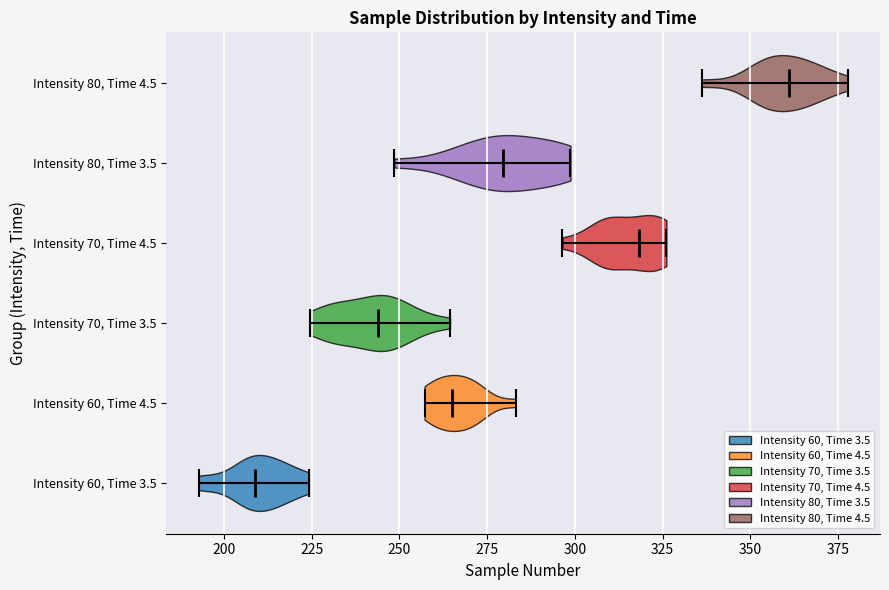

Reading bottom to top, read every violin against the x-axis: where its median line is, and the lowest and highest points it reaches. The values are not printed on the chart, so give them approximately, as read against the axis.

Intensity 60, Time 3.5: median line 210, lowest point 195, highest point 225
Intensity 60, Time 4.5: median line 265, lowest point 255, highest point 285
Intensity 70, Time 3.5: median line 245, lowest point 225, highest point 265
Intensity 70, Time 4.5: median line 320, lowest point 295, highest point 325
Intensity 80, Time 3.5: median line 280, lowest point 250, highest point 300
Intensity 80, Time 4.5: median line 360, lowest point 335, highest point 380